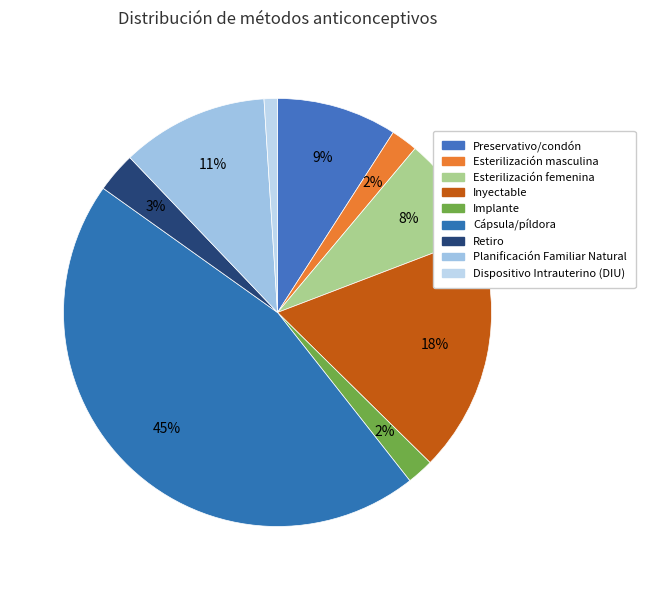

How many slices are in this pie chart?

9